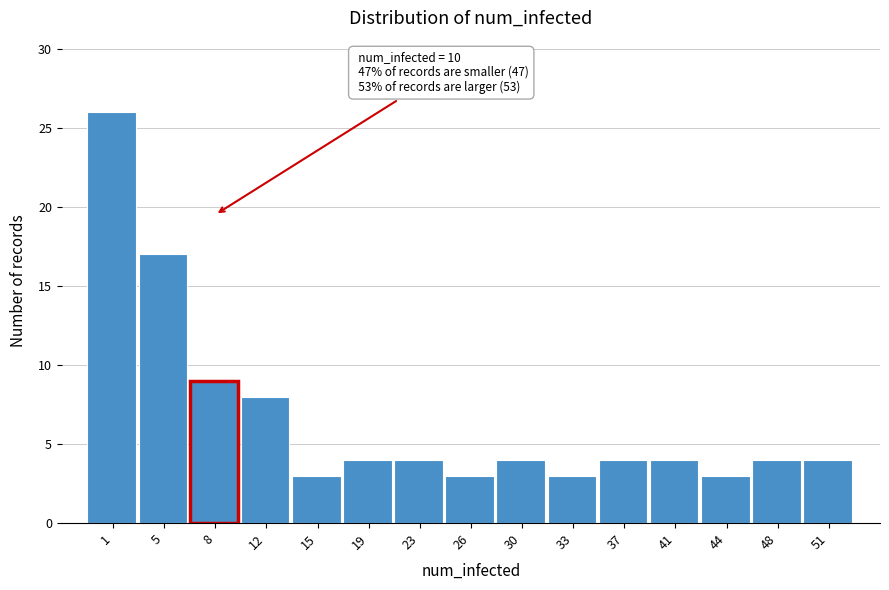

Reading left to right, transcribe all the data shown in this chart.

1=26	5=17	8=9	12=8	15=3	19=4	23=4	26=3	30=4	33=3	37=4	41=4	44=3	48=4	51=4